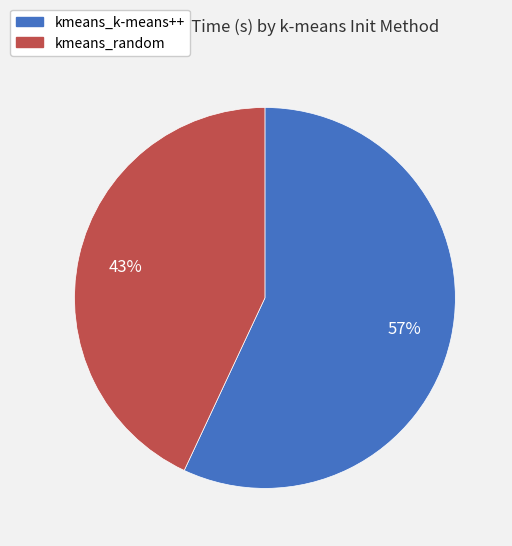

To the nearest percent, what is the average slice percentage?

50%